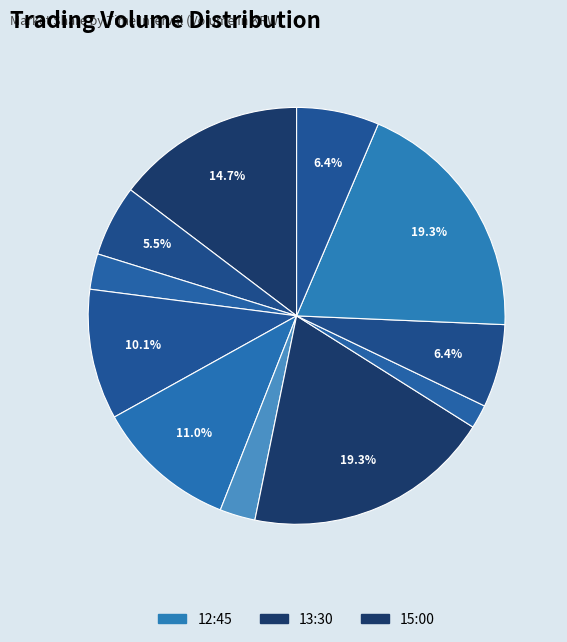

How many segments does this pie chart have?

11